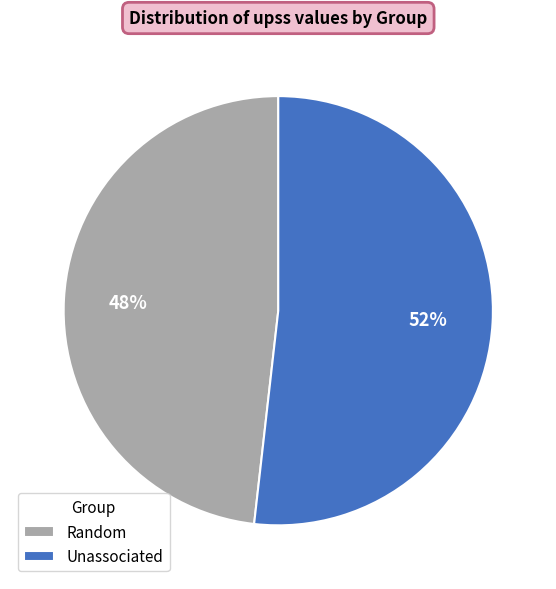

To the nearest percent, what percentage of the pie is Unassociated?

52%